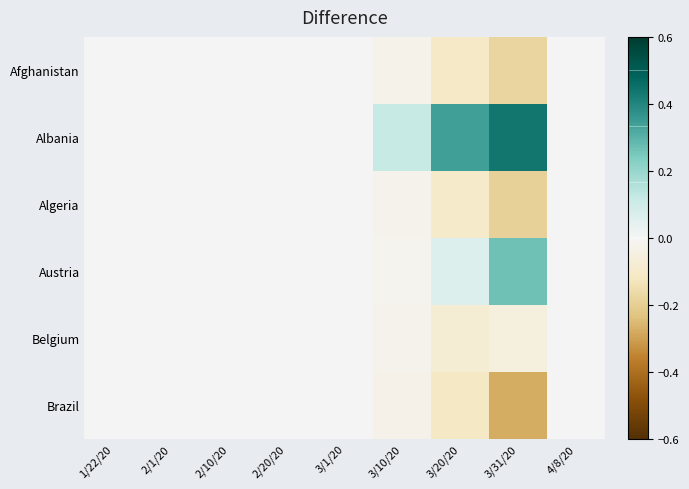

Rank the series by their maximum value, from highest to lowest.

Albania, Austria, Afghanistan, Belgium, Algeria, Brazil